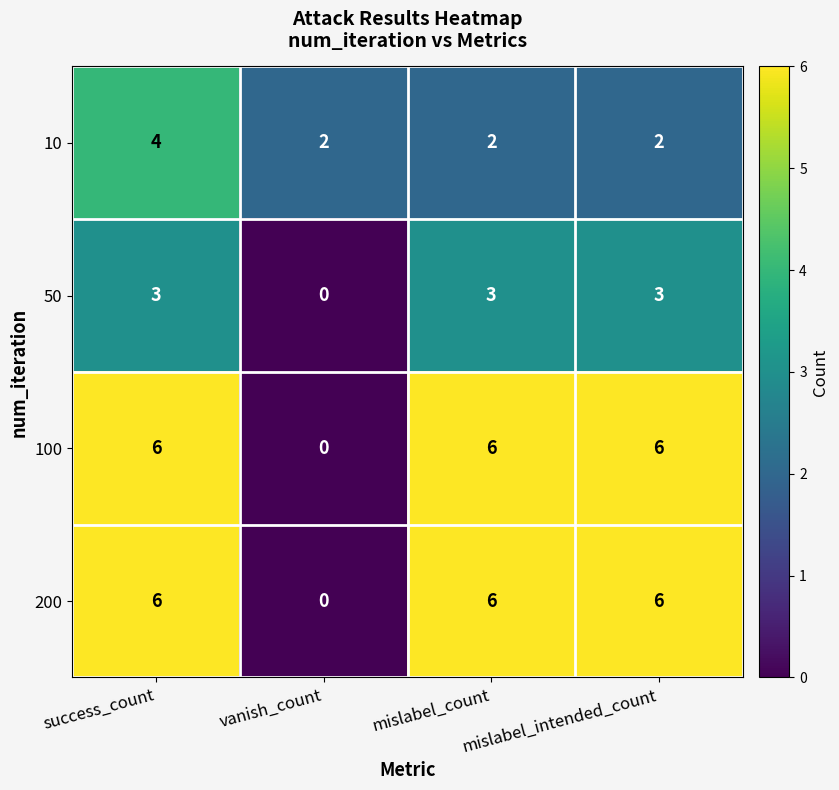

Which series changed the most between success_count and mislabel_intended_count?

10